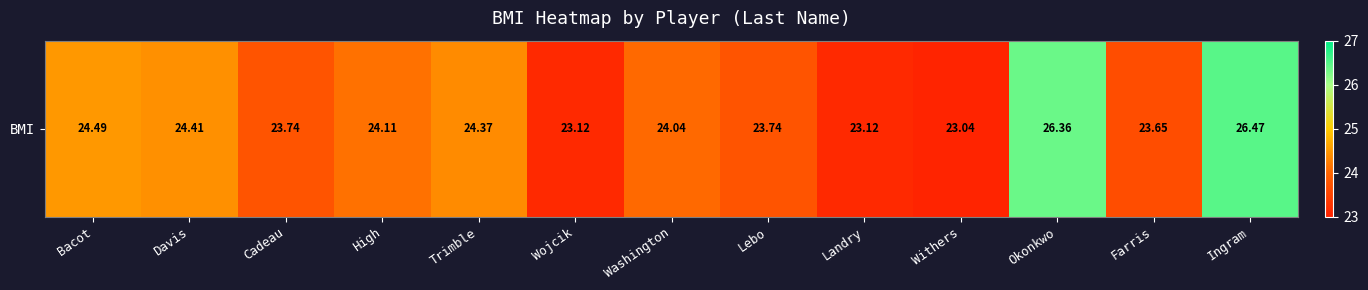

List the labels in order of value, smallest first.

Withers, Wojcik, Landry, Farris, Cadeau, Lebo, Washington, High, Trimble, Davis, Bacot, Okonkwo, Ingram